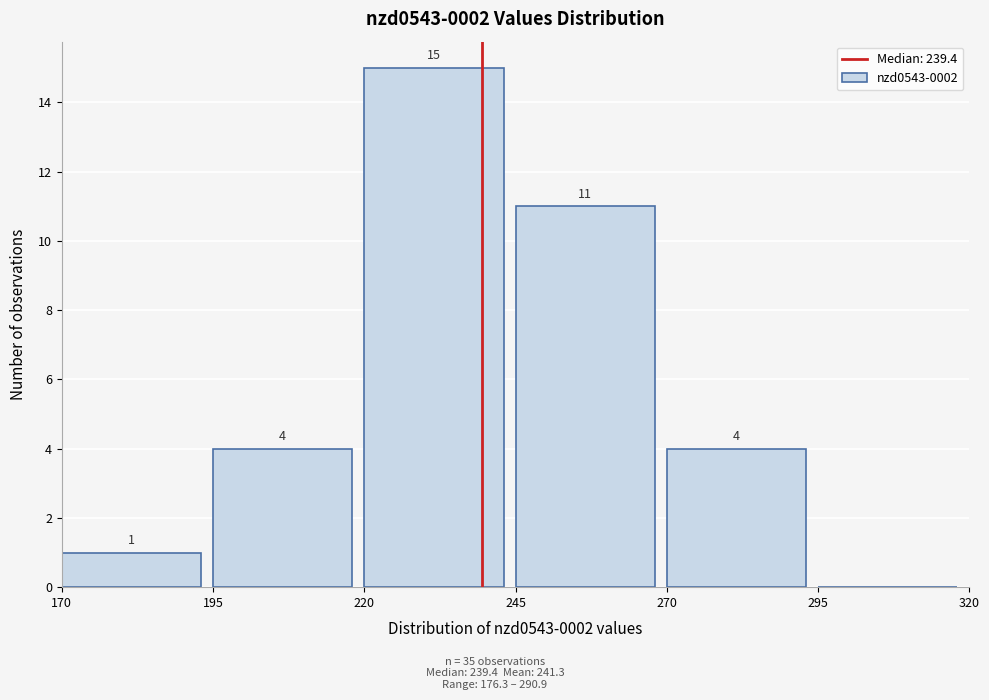

Which range on the x-axis has the tallest bar?

220 to 245